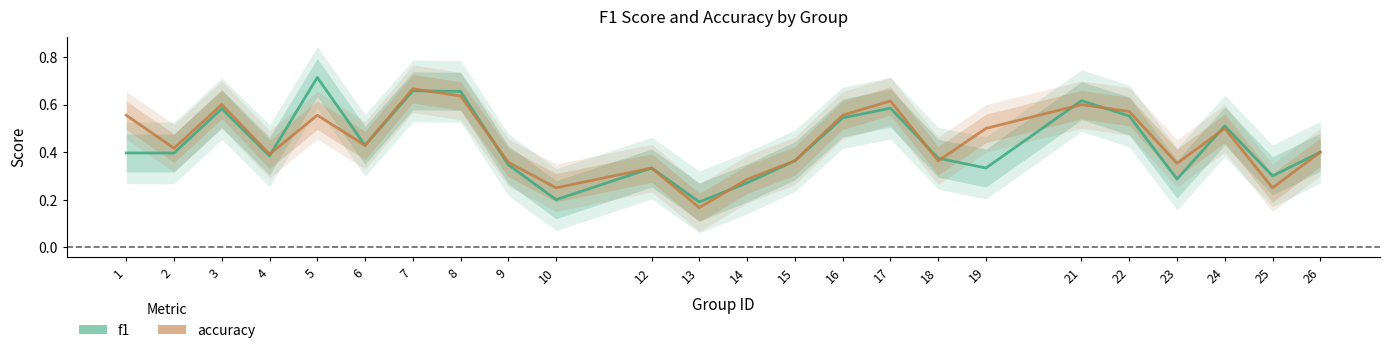

Which series changed the most between 17 and 21?

f1